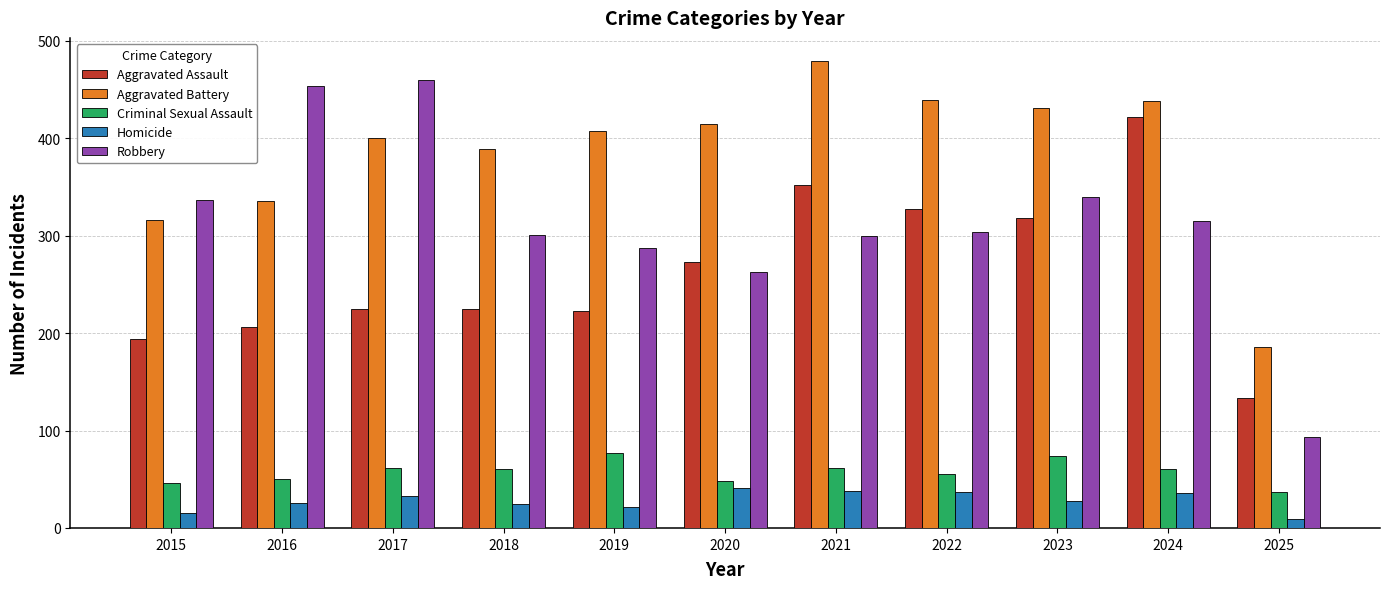

Which category has the lowest value in the Aggravated Assault series?

2025